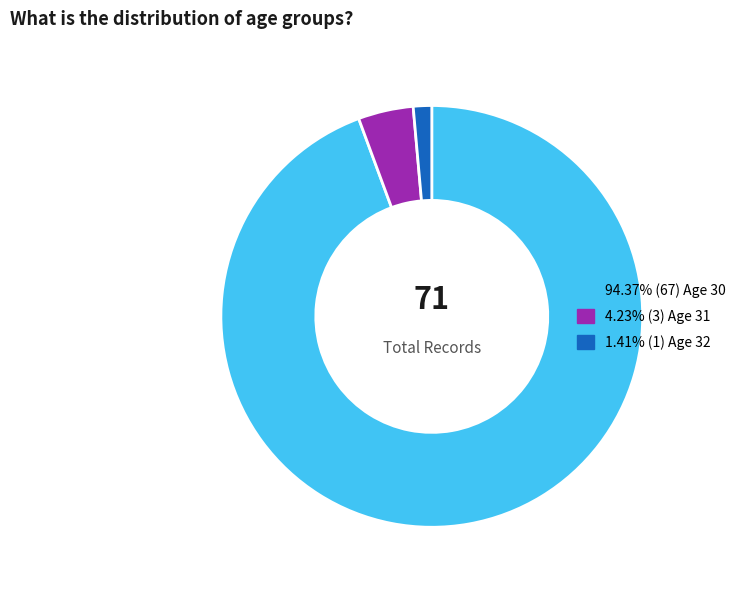

Does any single category account for the majority?

Yes